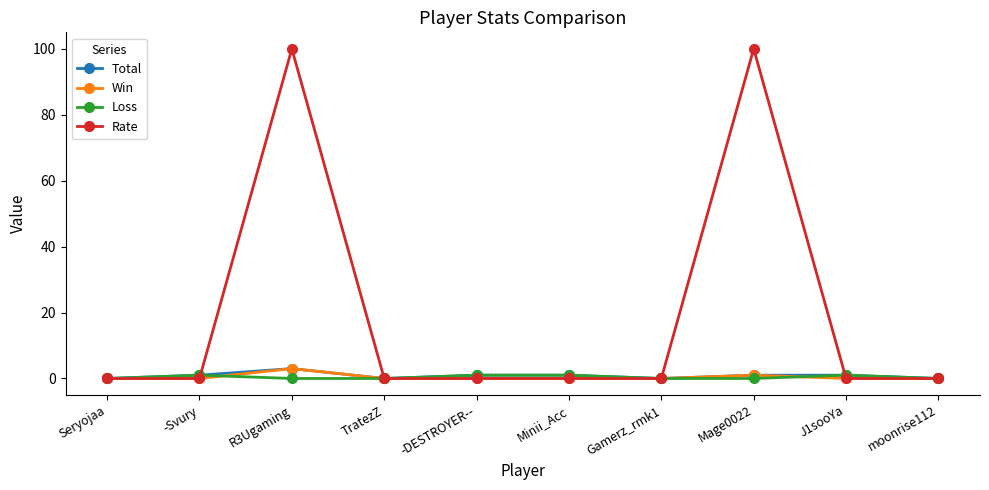

What is the difference between the second highest and second lowest values in the Loss series?

1